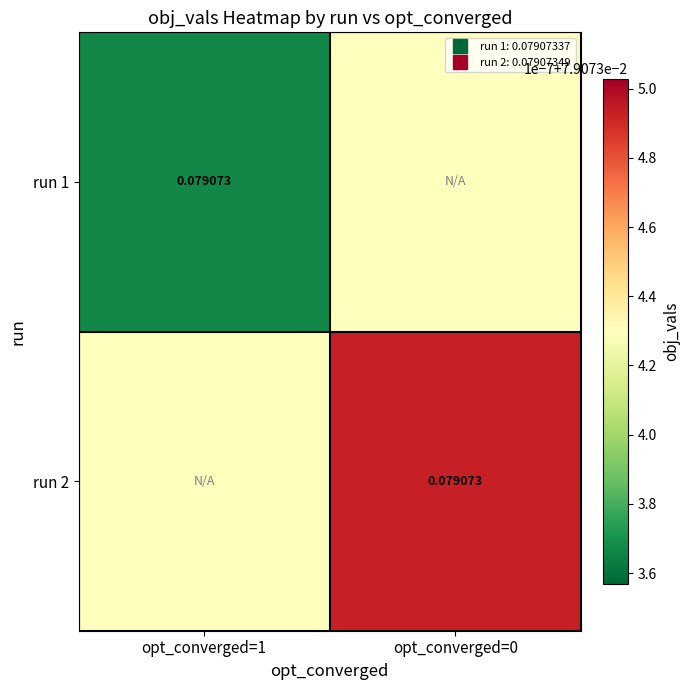

How many distinct data groups are displayed?

2